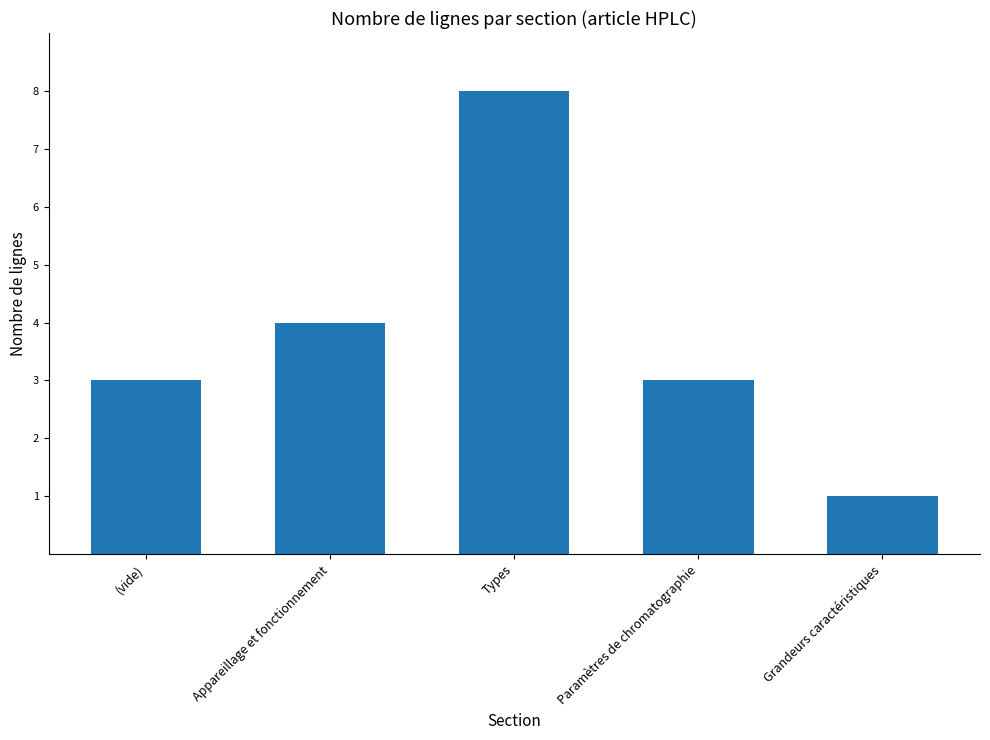

How many data points does each series have?

5